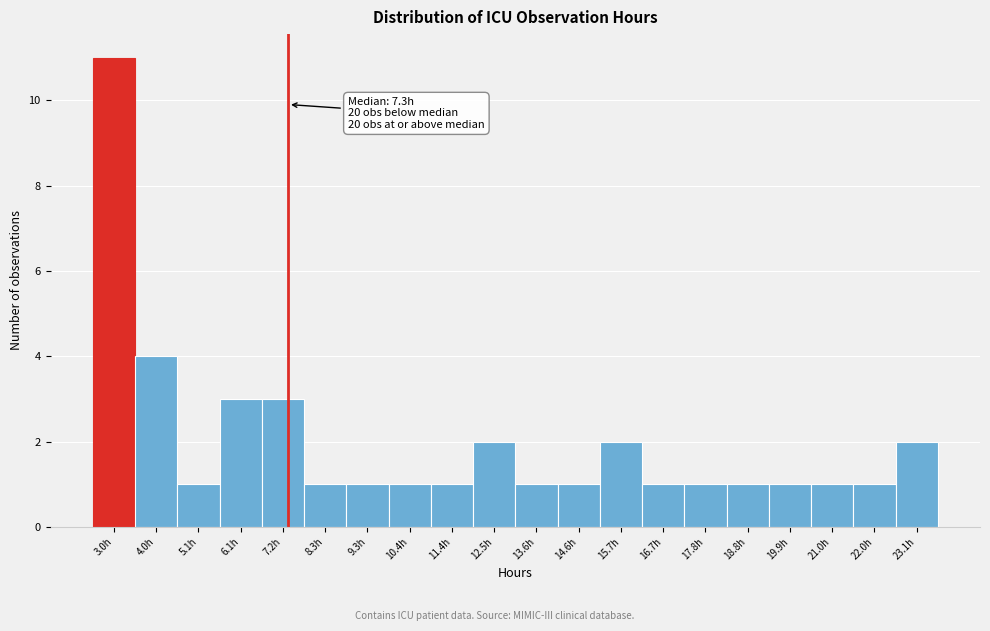

Over which range of the x-axis is the bar tallest?

2.4 to 3.4